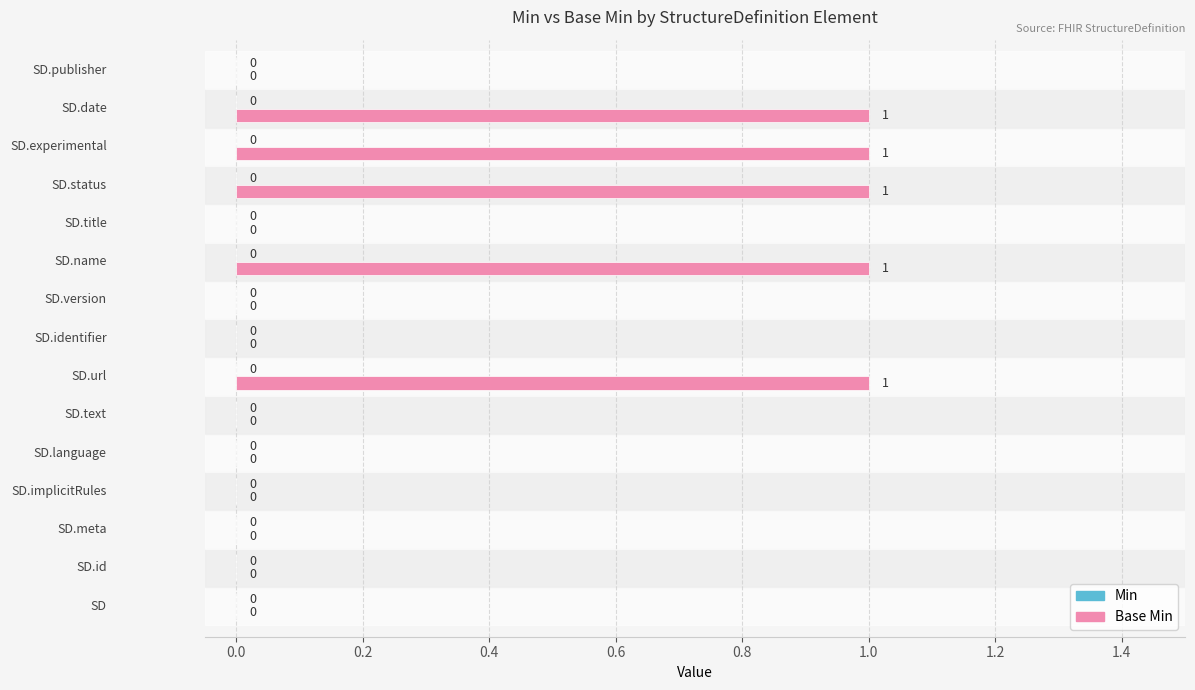

What is the sum of all values?

5